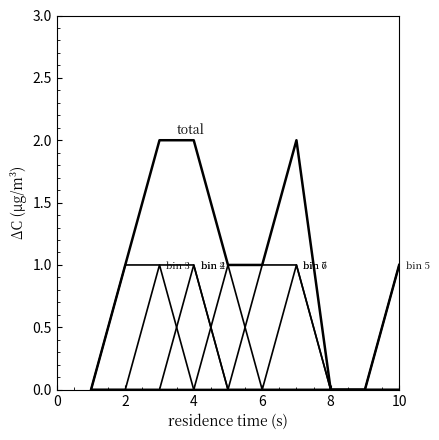

How many lines are shown in the chart?

7